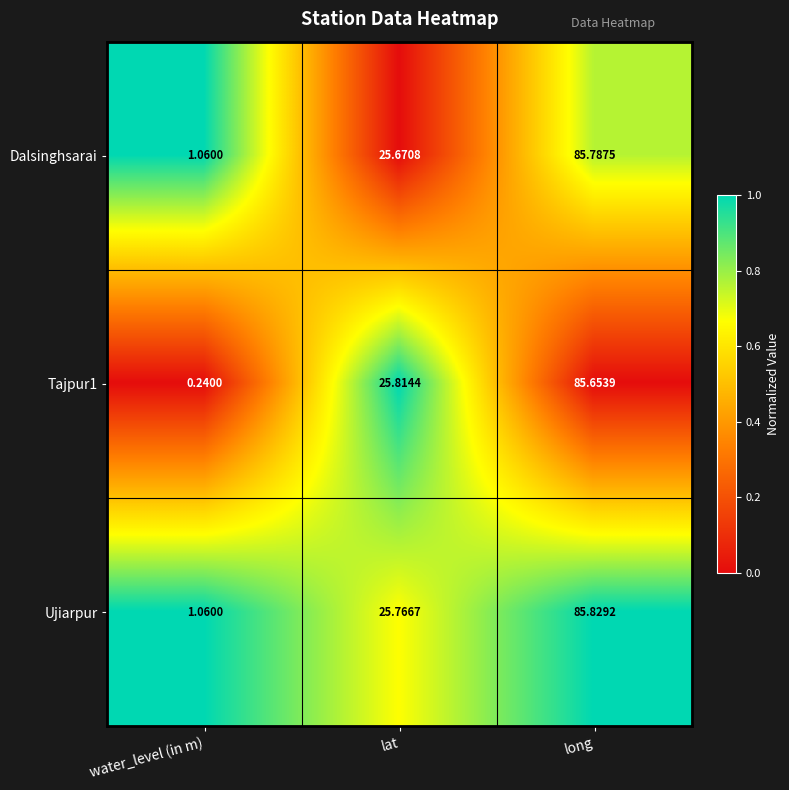

At which category is the sum across all series the highest?

long